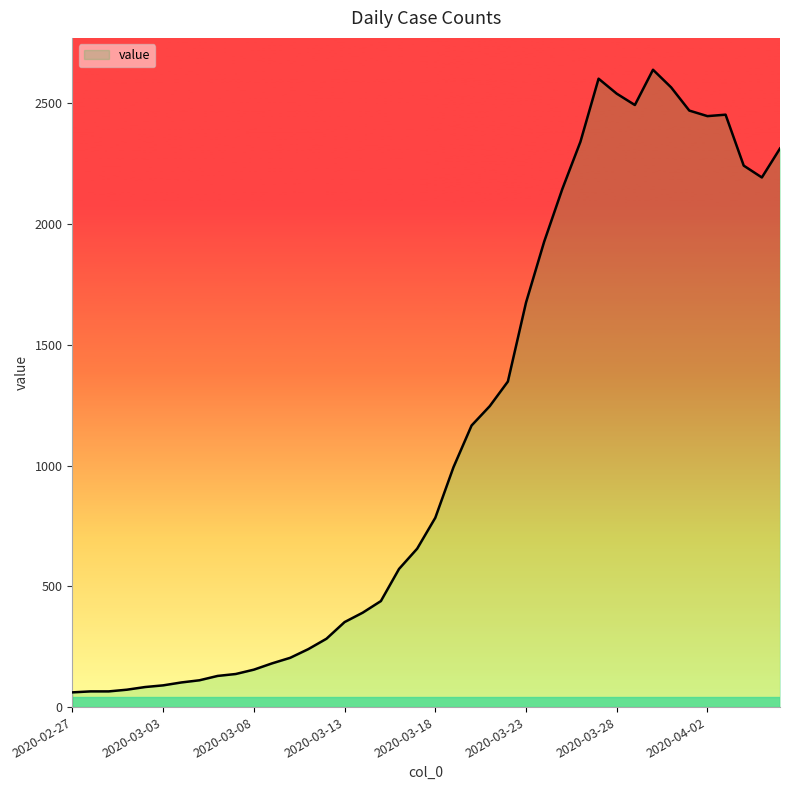

What is the difference between the maximum and minimum values?

2578